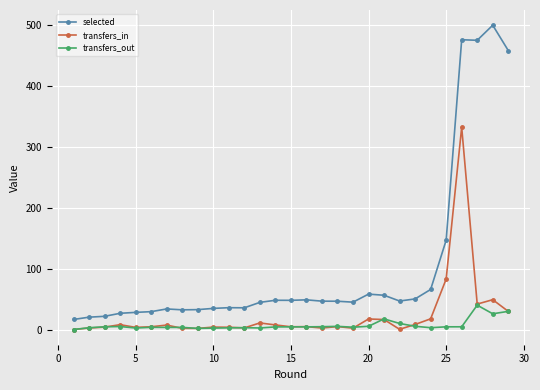

True or false: selected has more than 2 points higher than both neighbors.

True